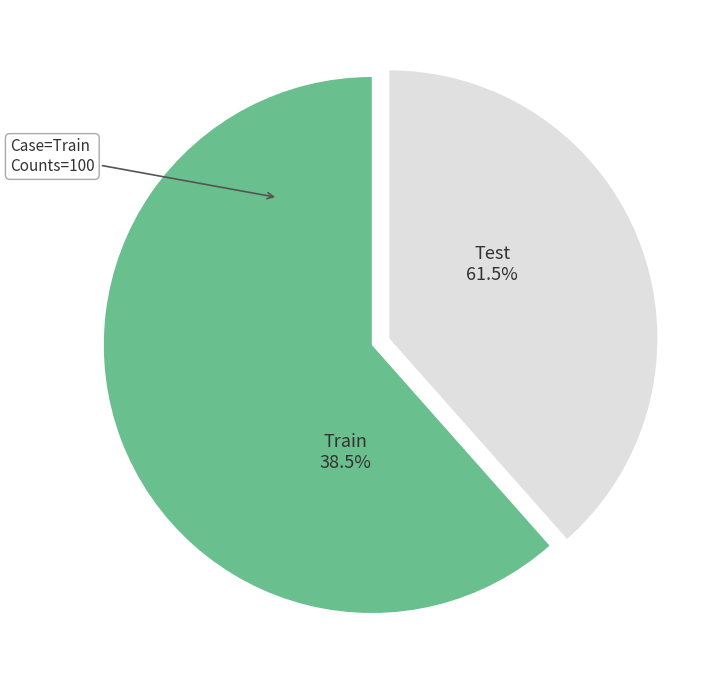

What is the majority slice?

Train